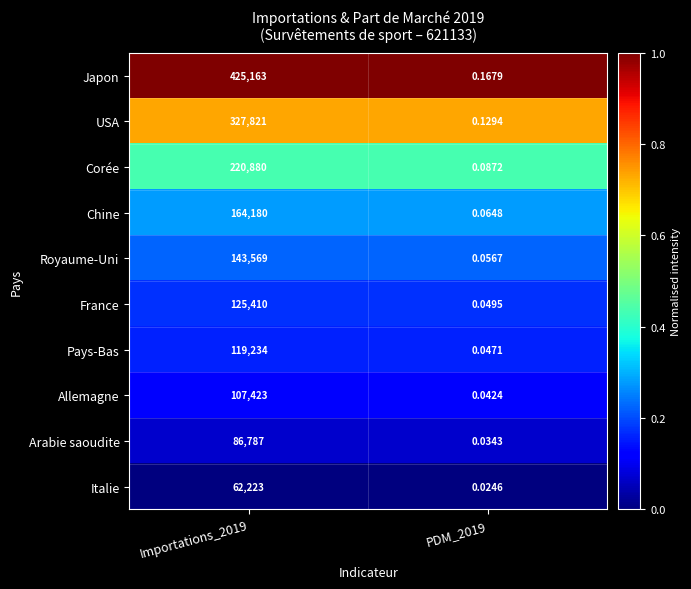

Is the value of Chine at PDM_2019 greater than the value of Arabie saoudite at Importations_2019?

No